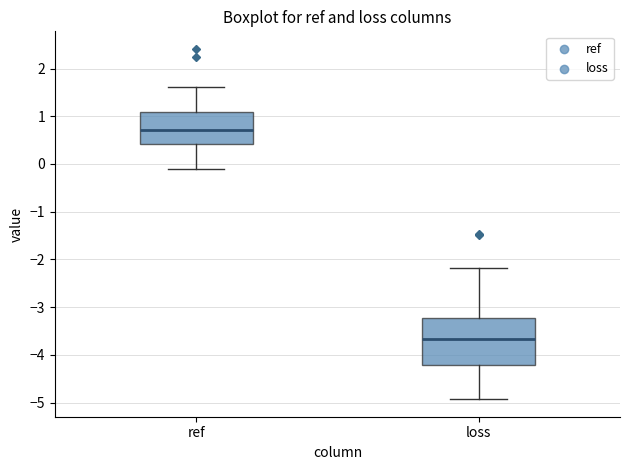

Comparing the boxes themselves (not the whiskers), which one is the tallest?

loss